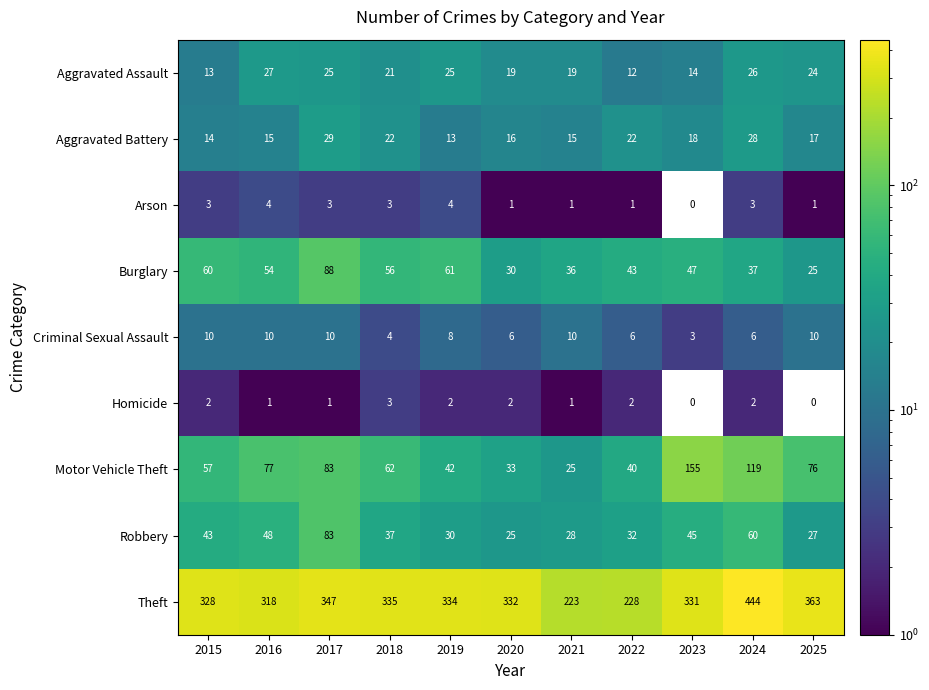

At which category is the sum across all series the highest?

2024